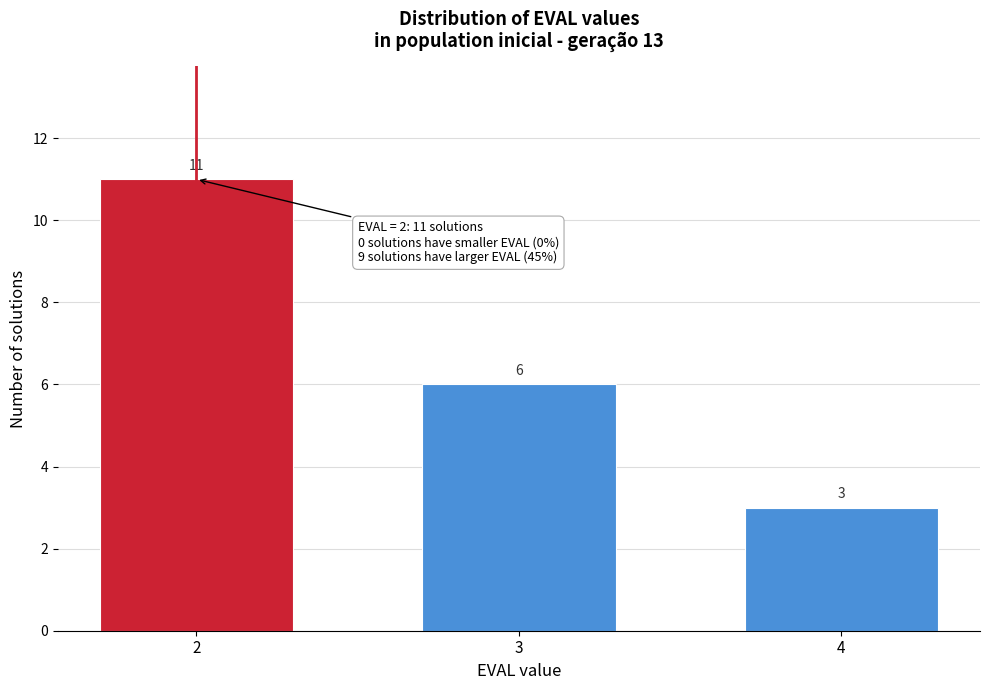

Reading left to right, extract all data points from this chart.

2=11	3=6	4=3